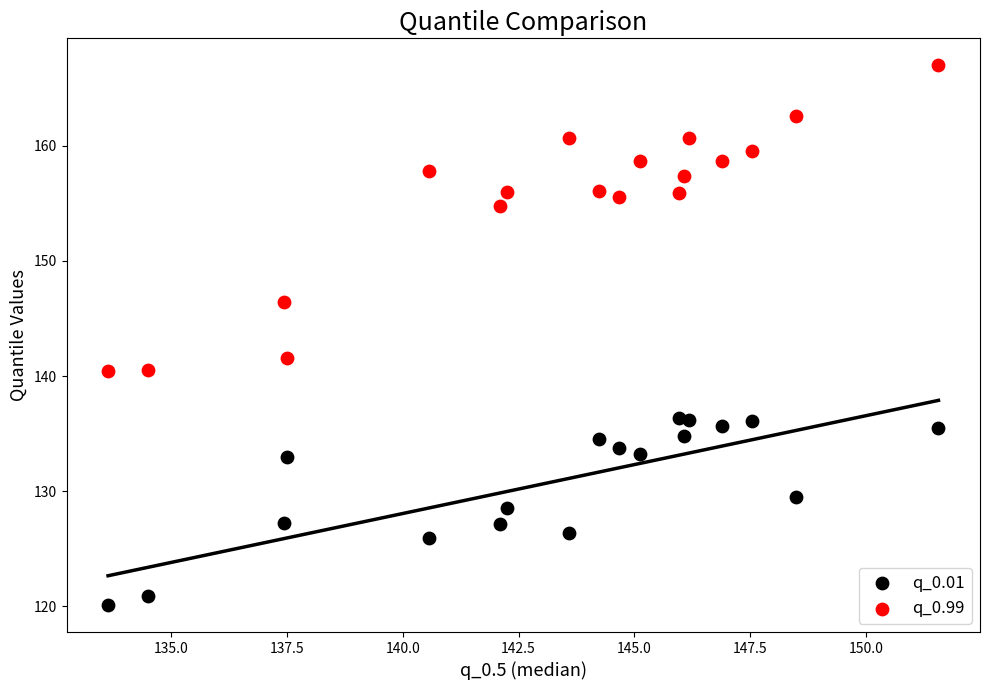

What are all the series names shown in the legend?

q_0.01, q_0.99